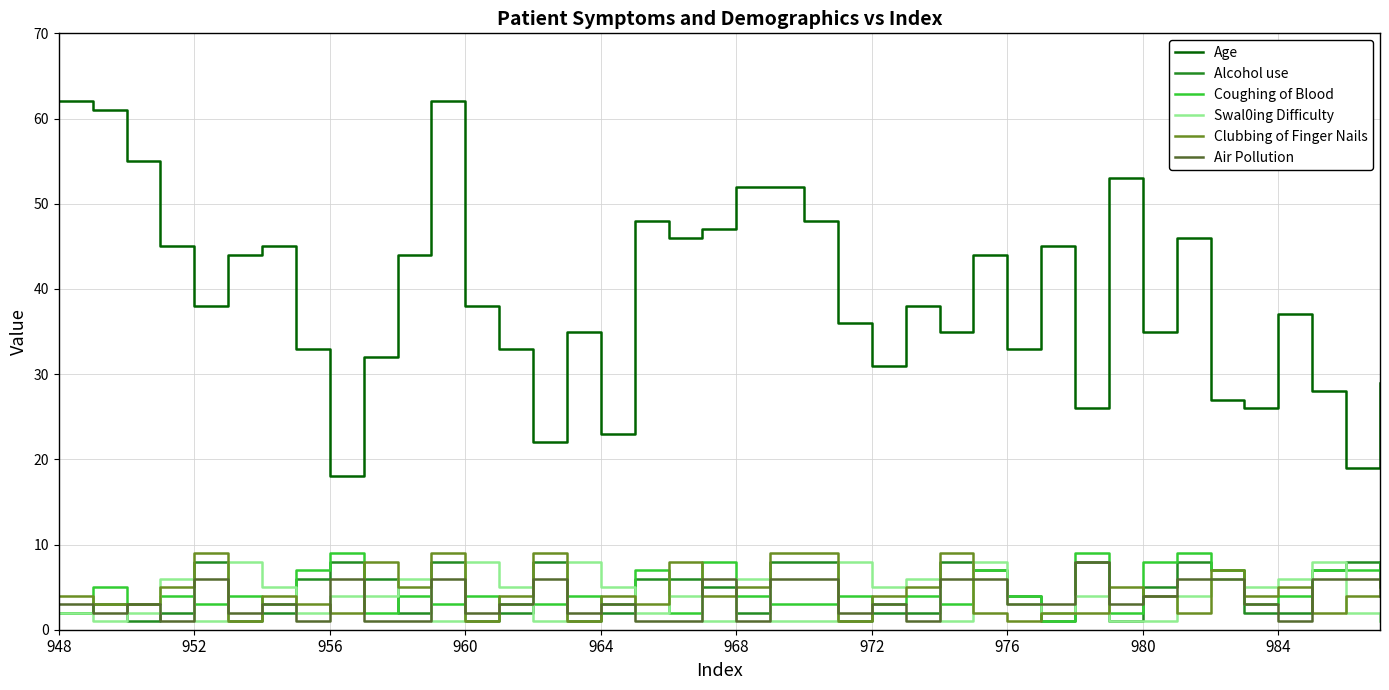

What is the greatest value displayed?

62